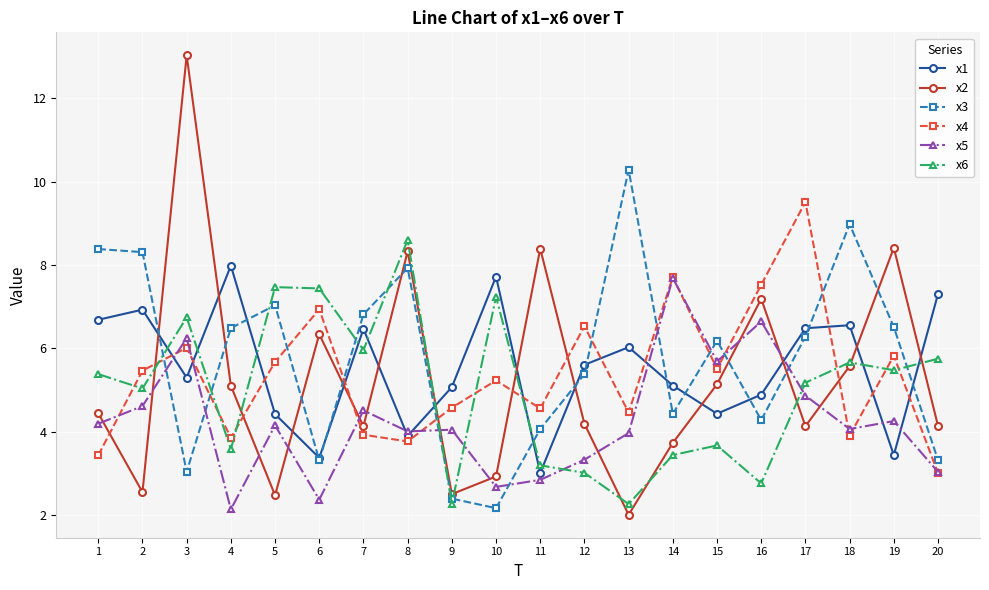

Is the value of x2 at 11 greater than the value of x4 at 10?

Yes